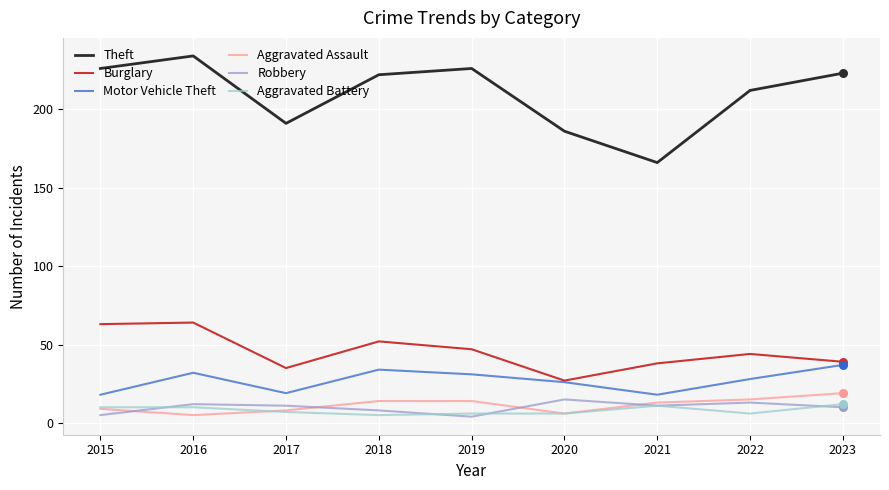

Is the value of Robbery at 2018 greater than the value of Motor Vehicle Theft at 2022?

No